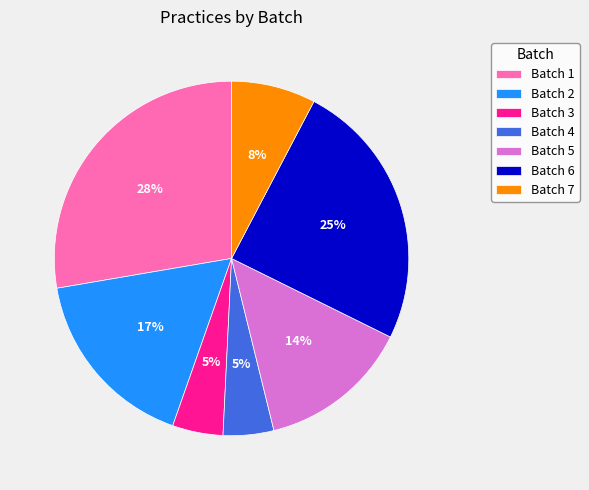

To the nearest percent, what is the average slice percentage?

14%